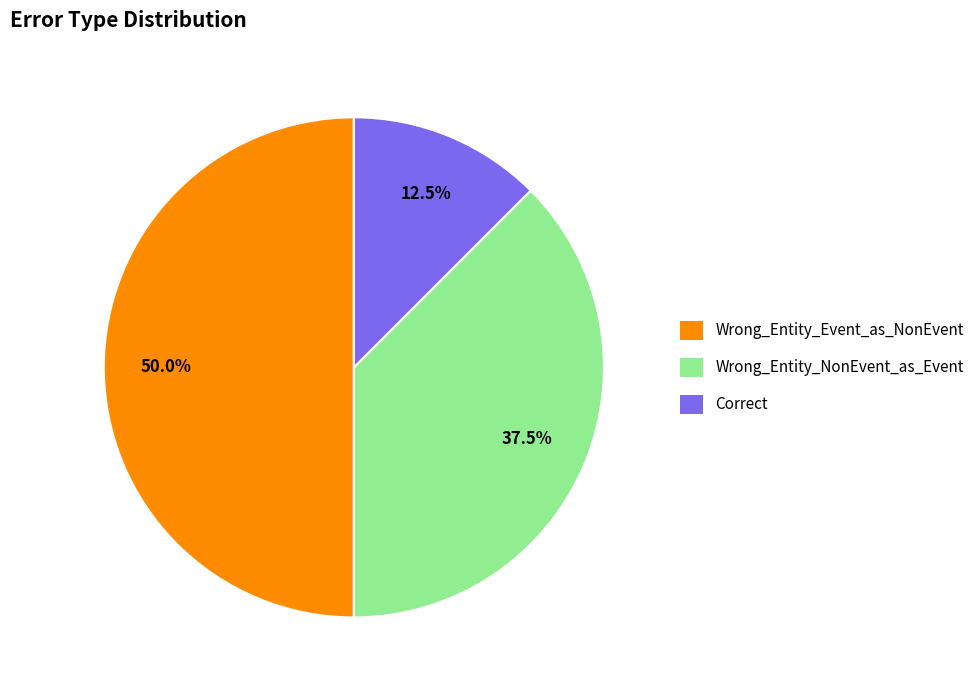

What is the smallest slice in the pie chart?

Correct